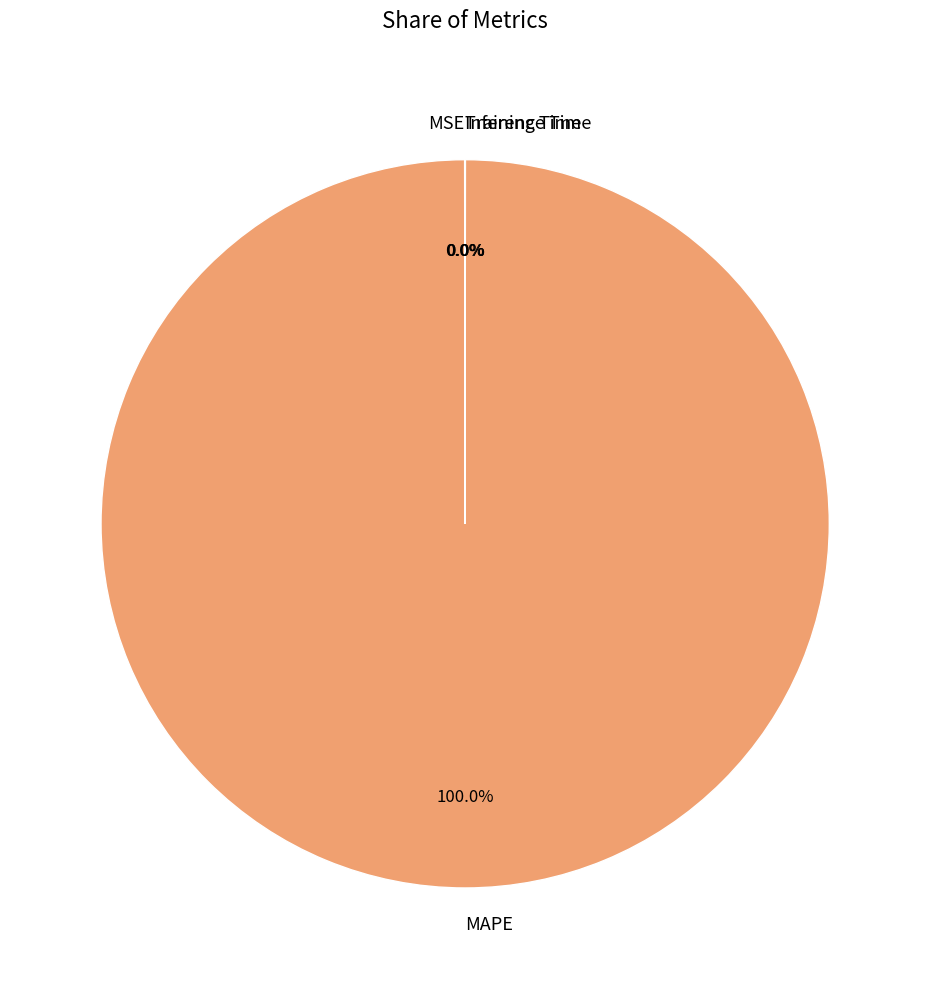

Does any single category account for the majority?

Yes